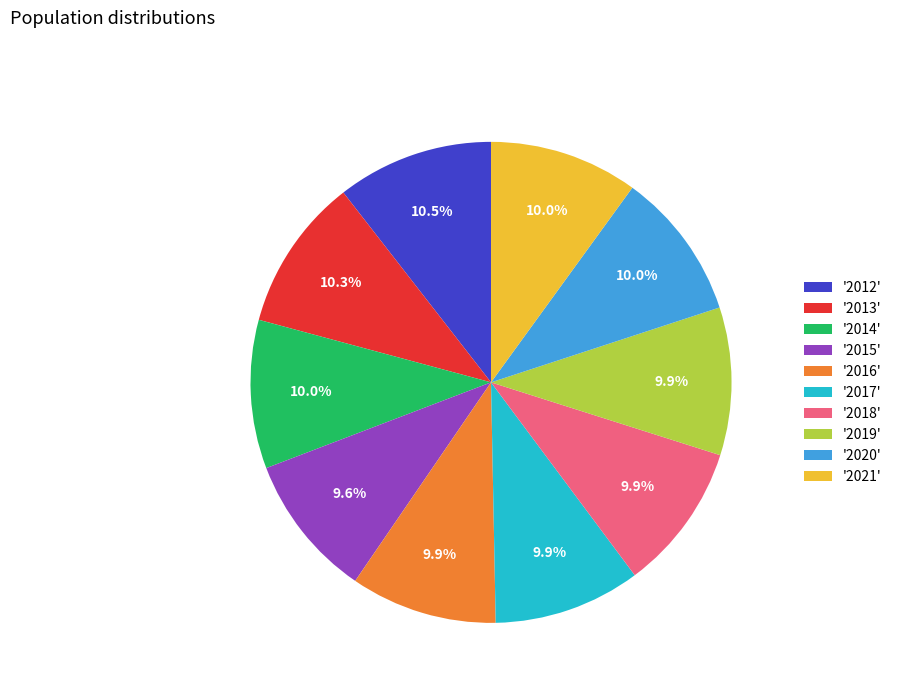

What percentage is NOT represented by '2017'?

90.1%